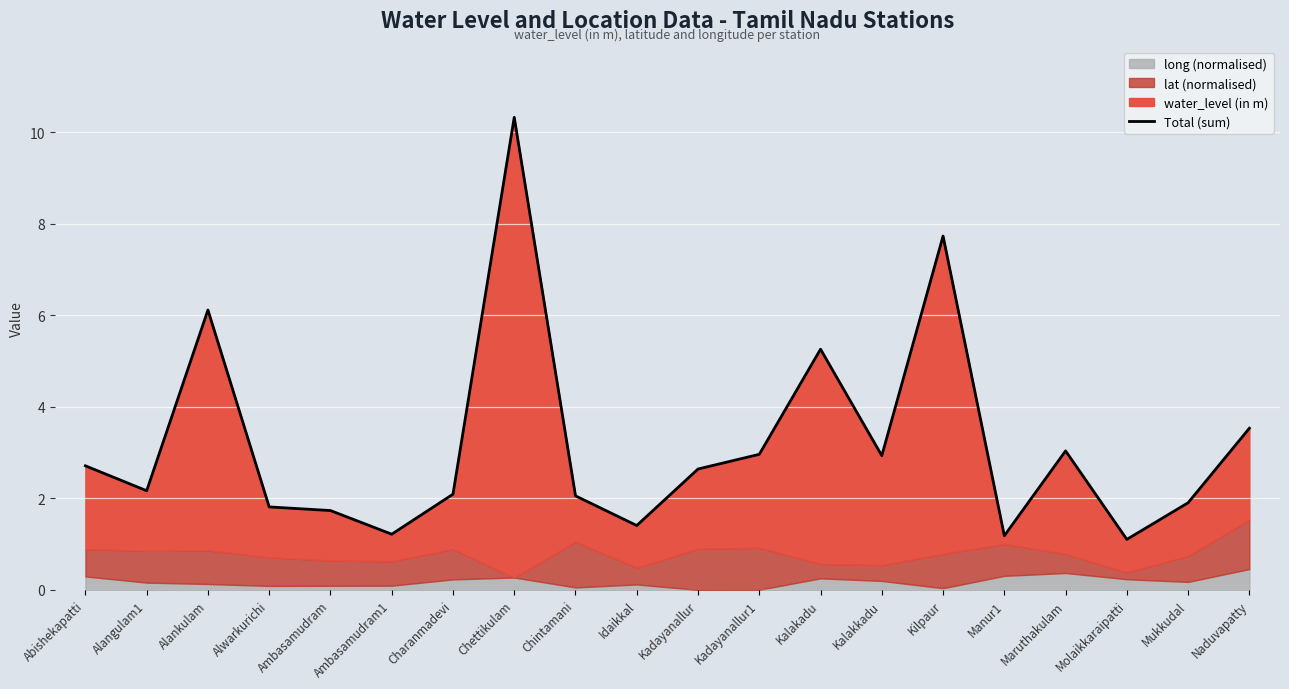

What position from the right is Idaikkal?

11